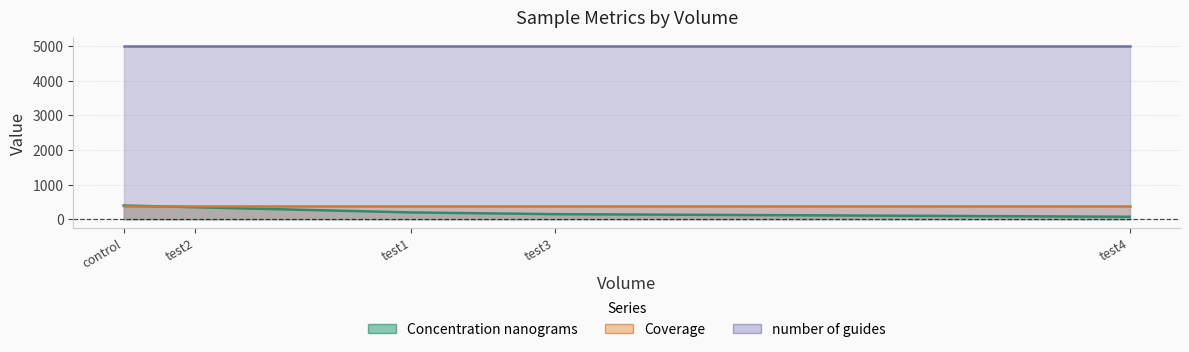

True or false: number of guides and Coverage intersect in this chart.

False